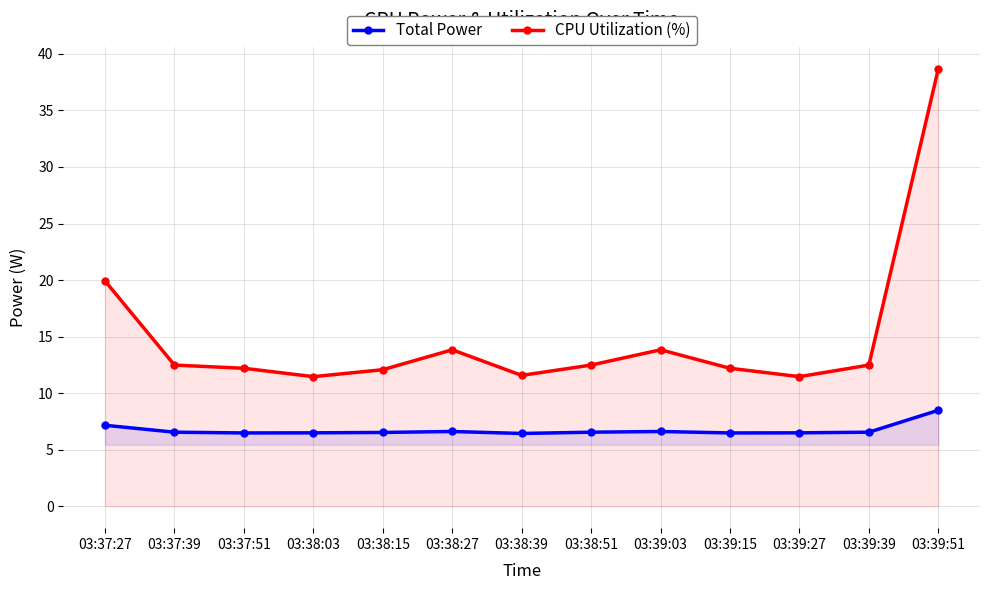

Which series has the widest spread of values?

CPU Utilization (%)